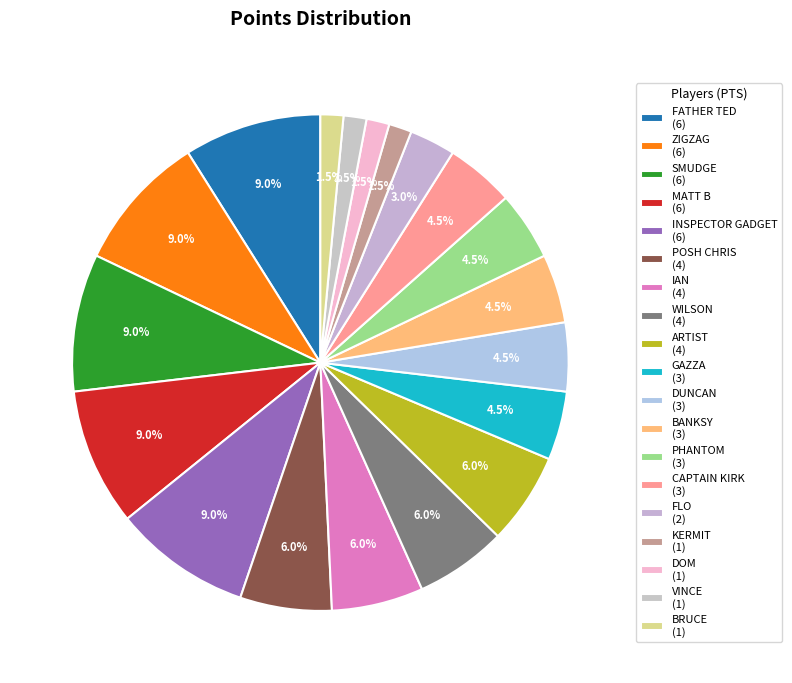

How many slices are in this pie chart?

19